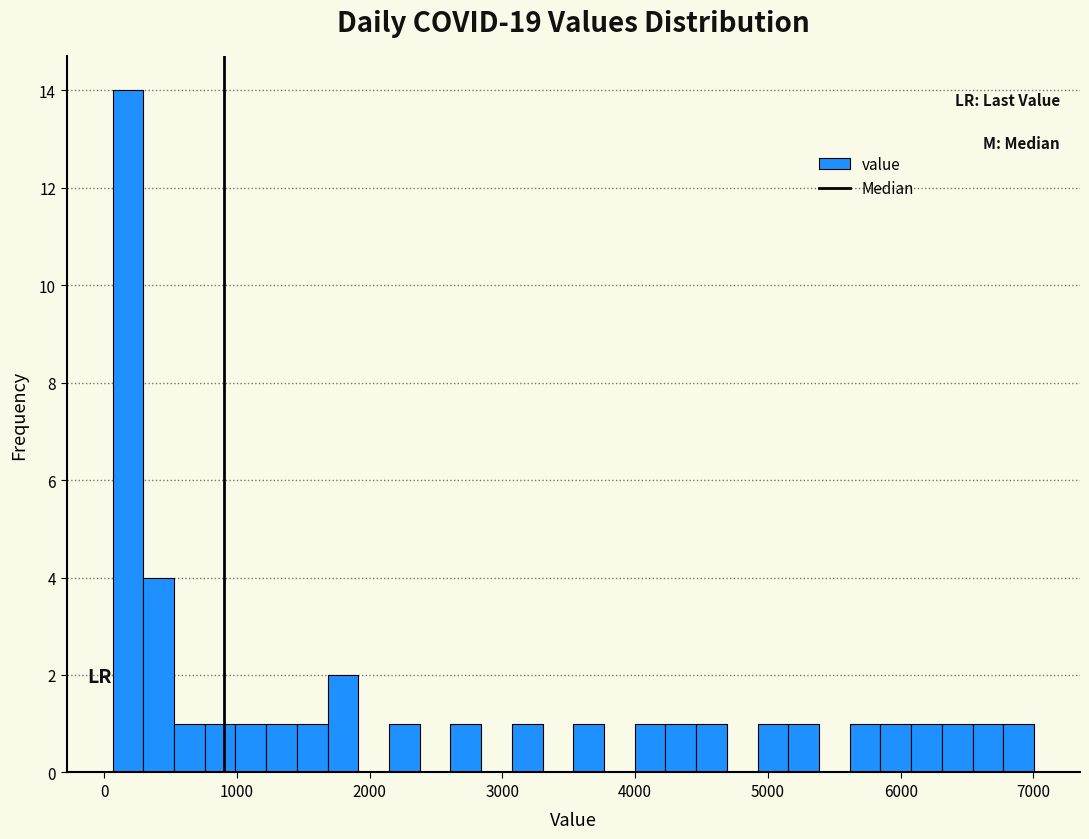

Read against the x-axis, roughly where is the centre of the tallest bar?

200